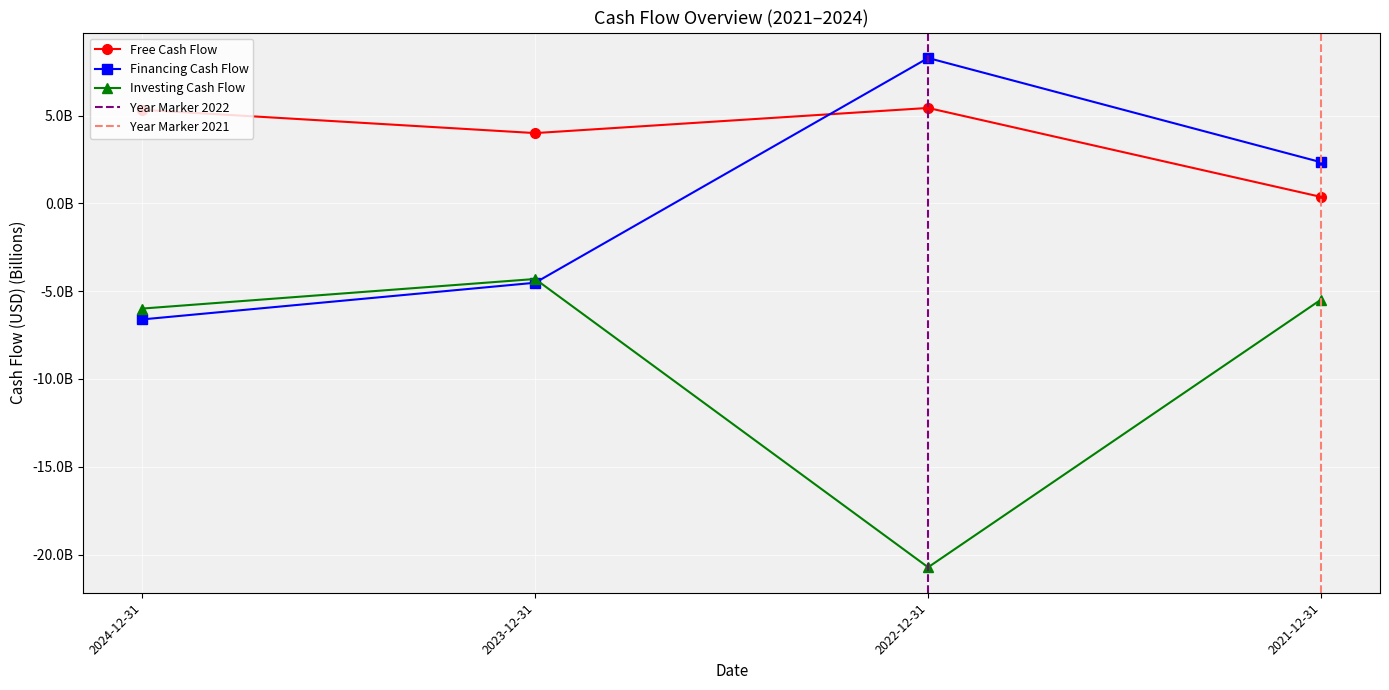

What is the sum of the Free Cash Flow values at 2022-12-31 and 2024-12-31?

10.8